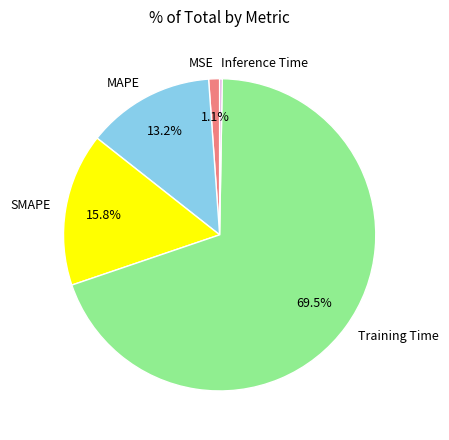

To the nearest percent, what is the average slice percentage?

20%